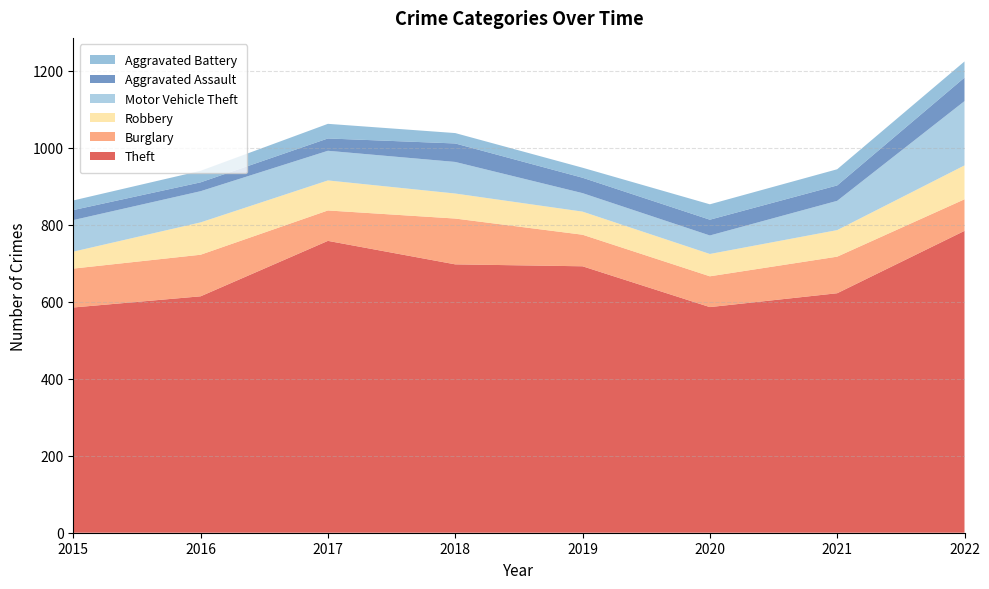

Reading left to right, what are all the values shown in this chart?

Theft: 2015=585	2016=614	2017=758	2018=697	2019=692	2020=586	2021=622	2022=784
Burglary: 2015=101	2016=108	2017=79	2018=119	2019=82	2020=80	2021=95	2022=82
Robbery: 2015=44	2016=84	2017=78	2018=65	2019=60	2020=58	2021=69	2022=88
Motor Vehicle Theft: 2015=82	2016=81	2017=77	2018=82	2019=48	2020=48	2021=76	2022=167
Aggravated Assault: 2015=26	2016=23	2017=32	2018=48	2019=40	2020=41	2021=40	2022=61
Aggravated Battery: 2015=25	2016=30	2017=38	2018=27	2019=26	2020=40	2021=42	2022=42